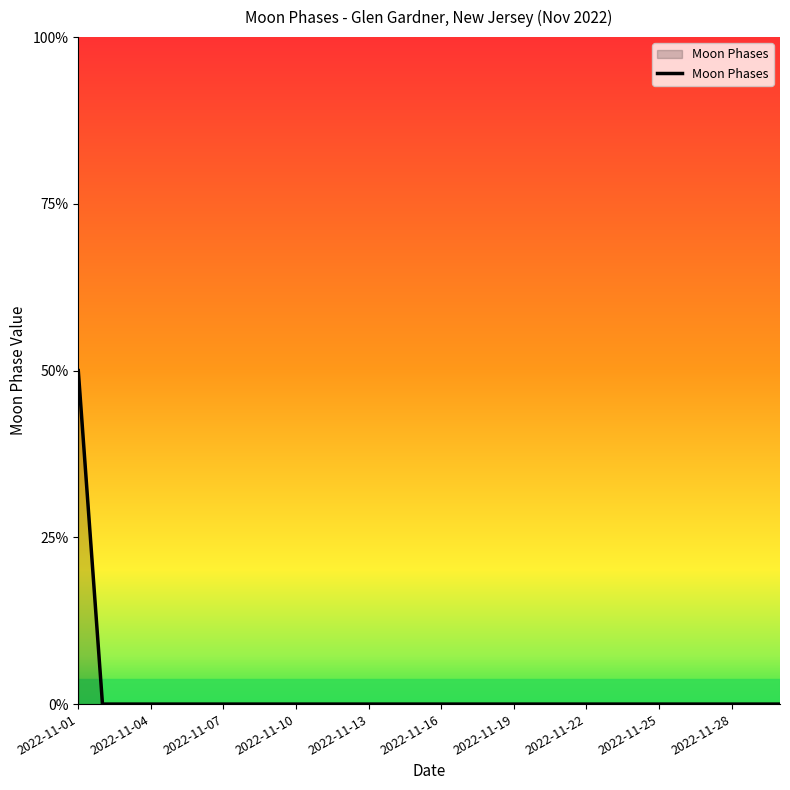

Is this an area chart (filled region under the line)?

Yes